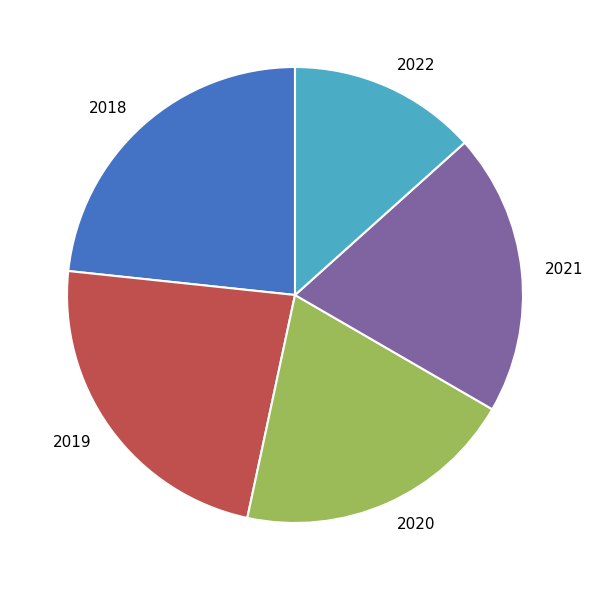

Is the sum of 2019 and 2018 greater than half?

No